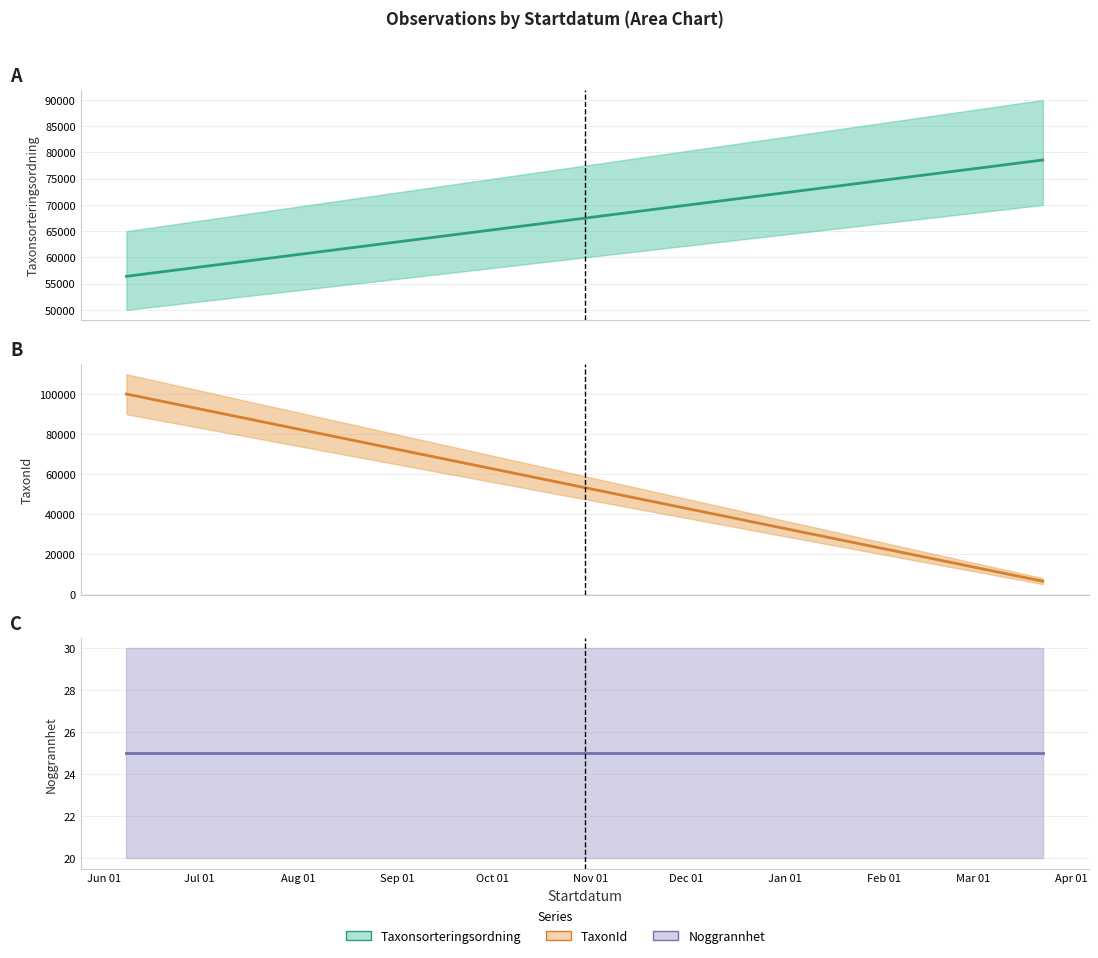

Reading left to right, list all the values displayed in this chart.

Taxonsorteringsordning: 56395	78569
TaxonId: 100109	6458
Noggrannhet: 25	25